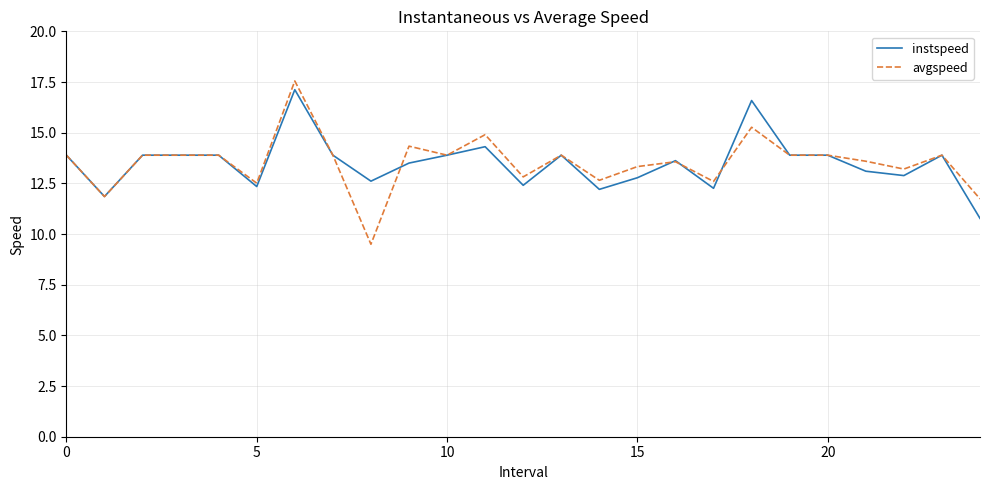

What is the greatest value displayed?

17.6